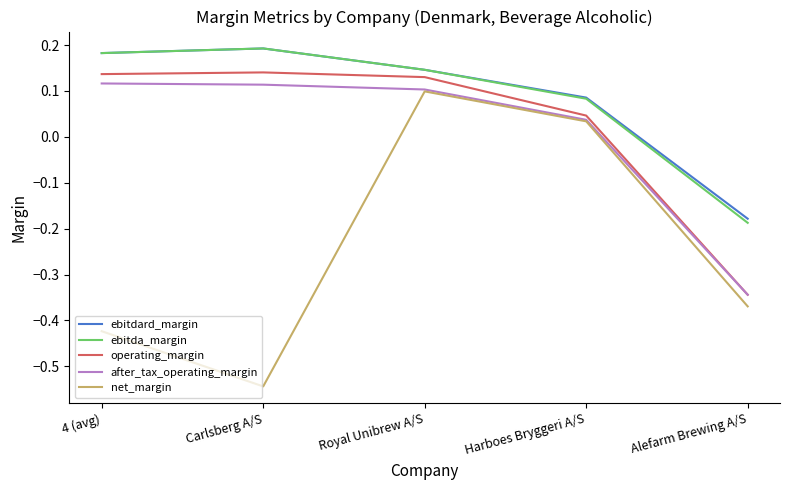

What is the difference between the second highest and minimum values in the operating_margin series?

0.5